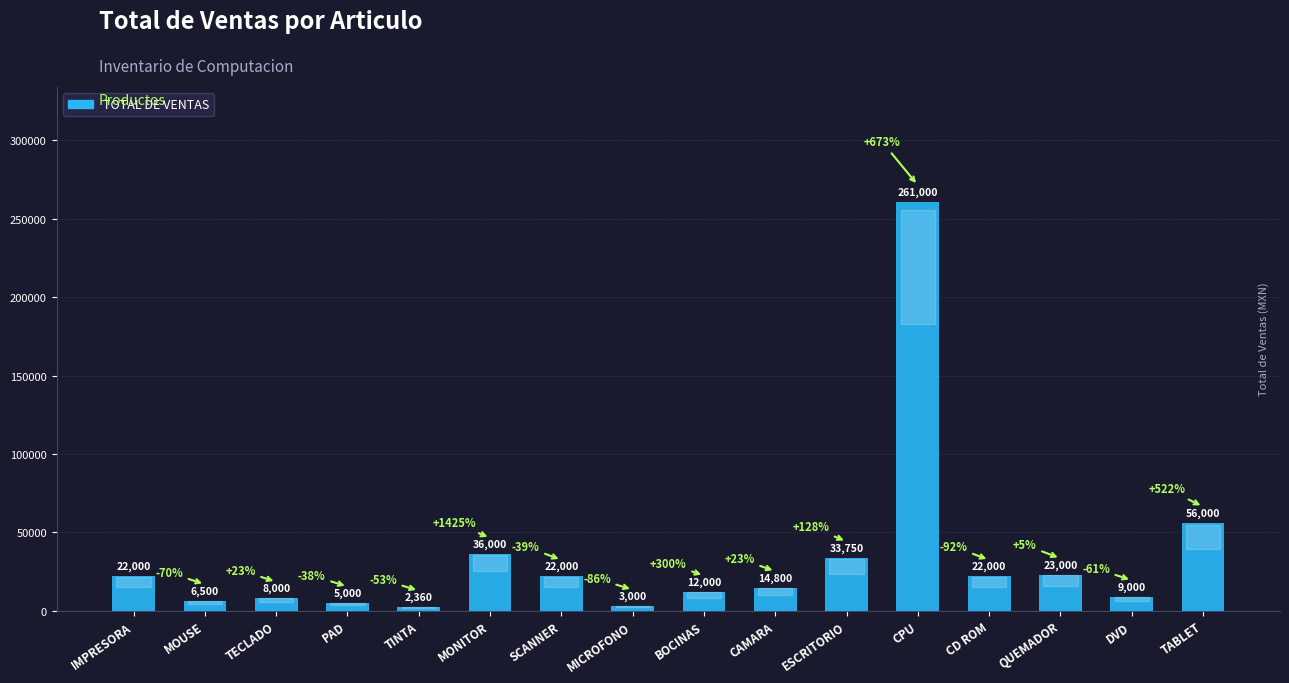

Between MONITOR and MICROFONO, which is larger?

MONITOR